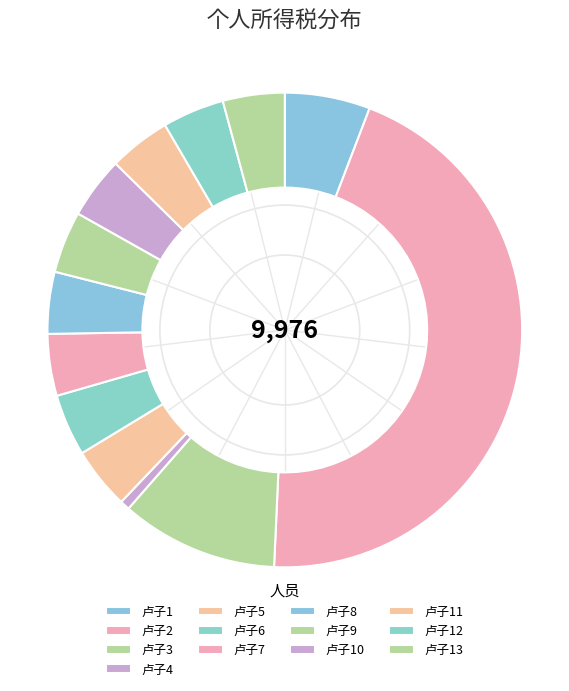

Rank the categories by value from highest to lowest.

卢子2, 卢子3, 卢子1, 卢子5, 卢子6, 卢子7, 卢子8, 卢子9, 卢子10, 卢子11, 卢子12, 卢子13, 卢子4